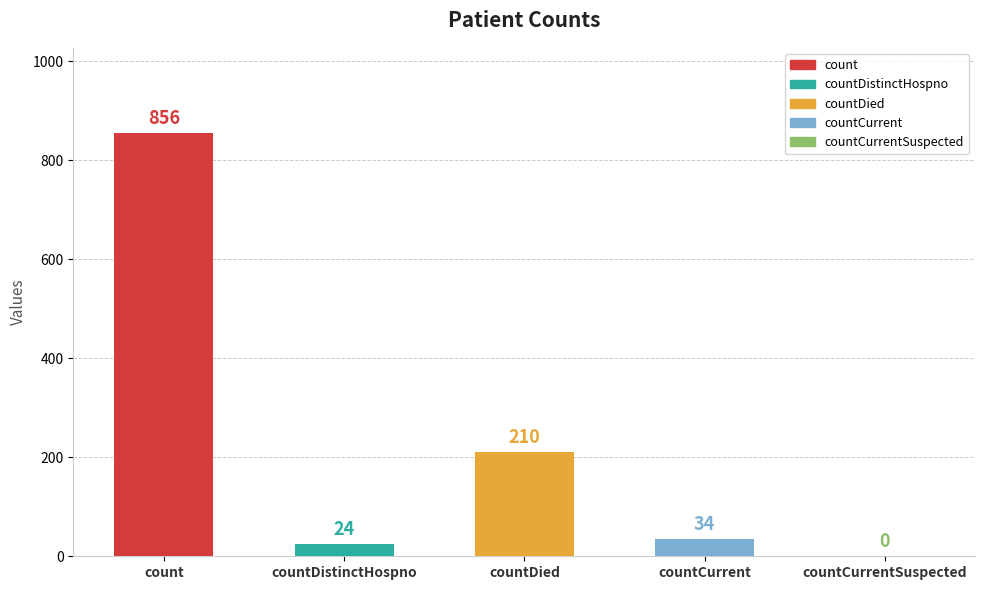

Reading left to right, list all the values displayed in this chart.

856	24	210	34	0